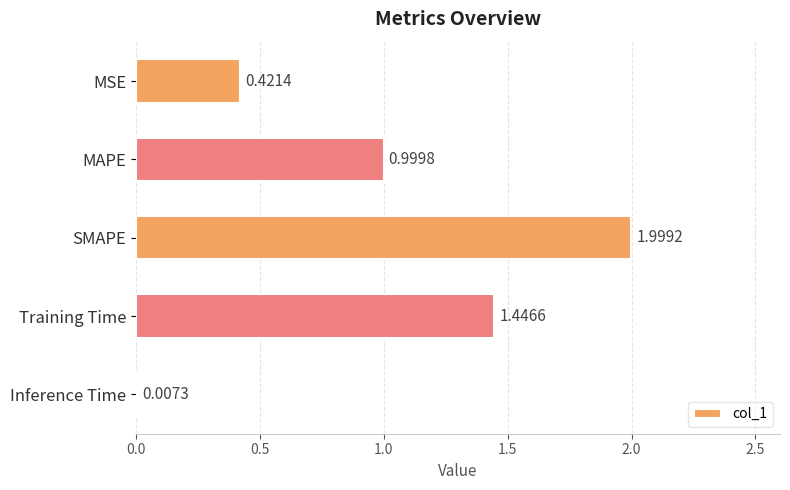

At which category does the chart reach its peak across all series?

SMAPE